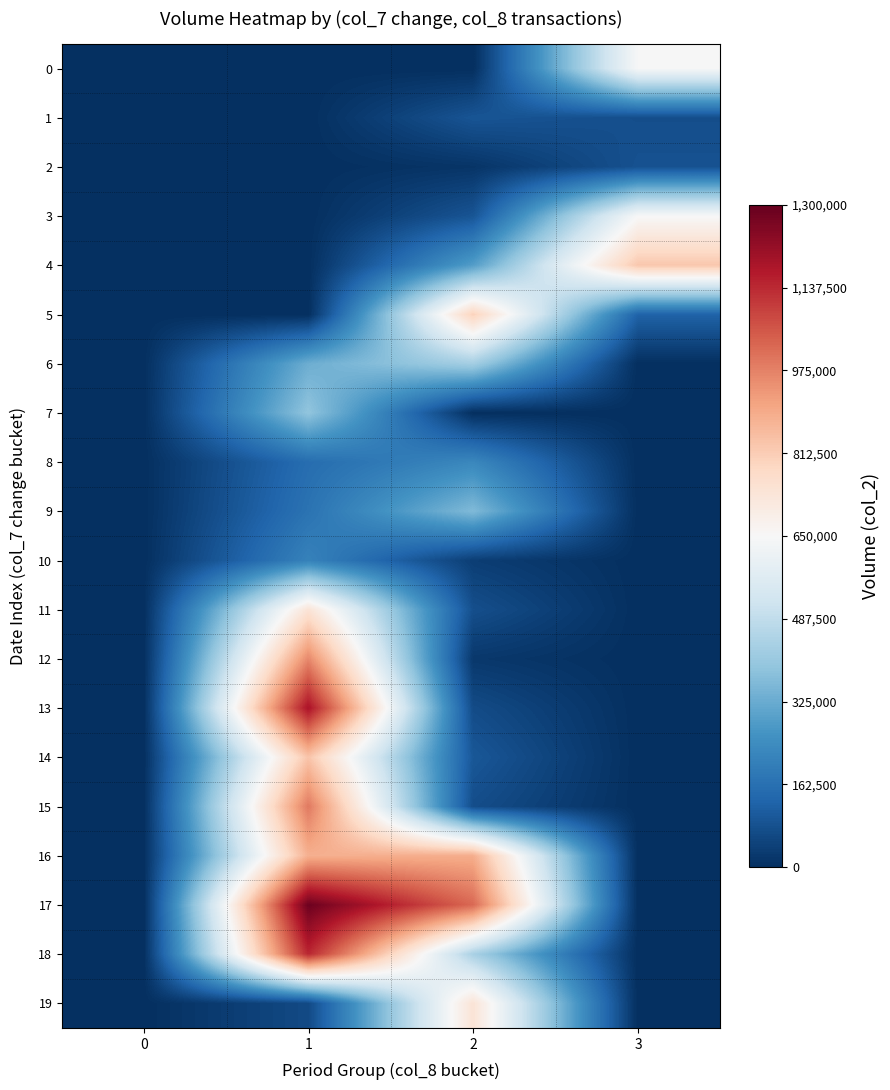

Which has a higher value, 3 or 2?

3